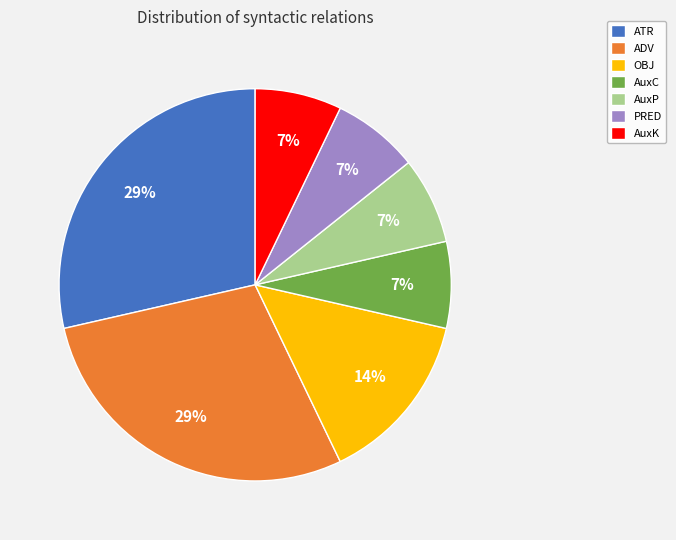

How many segments does this pie chart have?

7